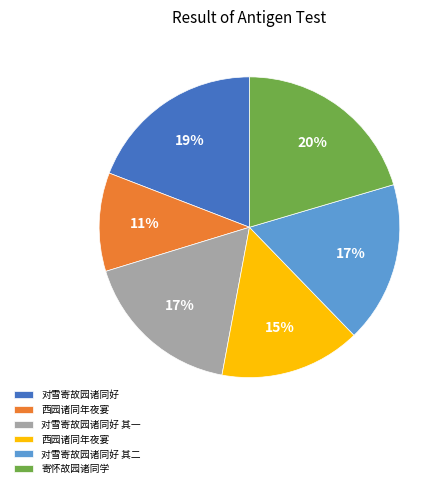

Is there any slice that represents more than half of the pie?

No